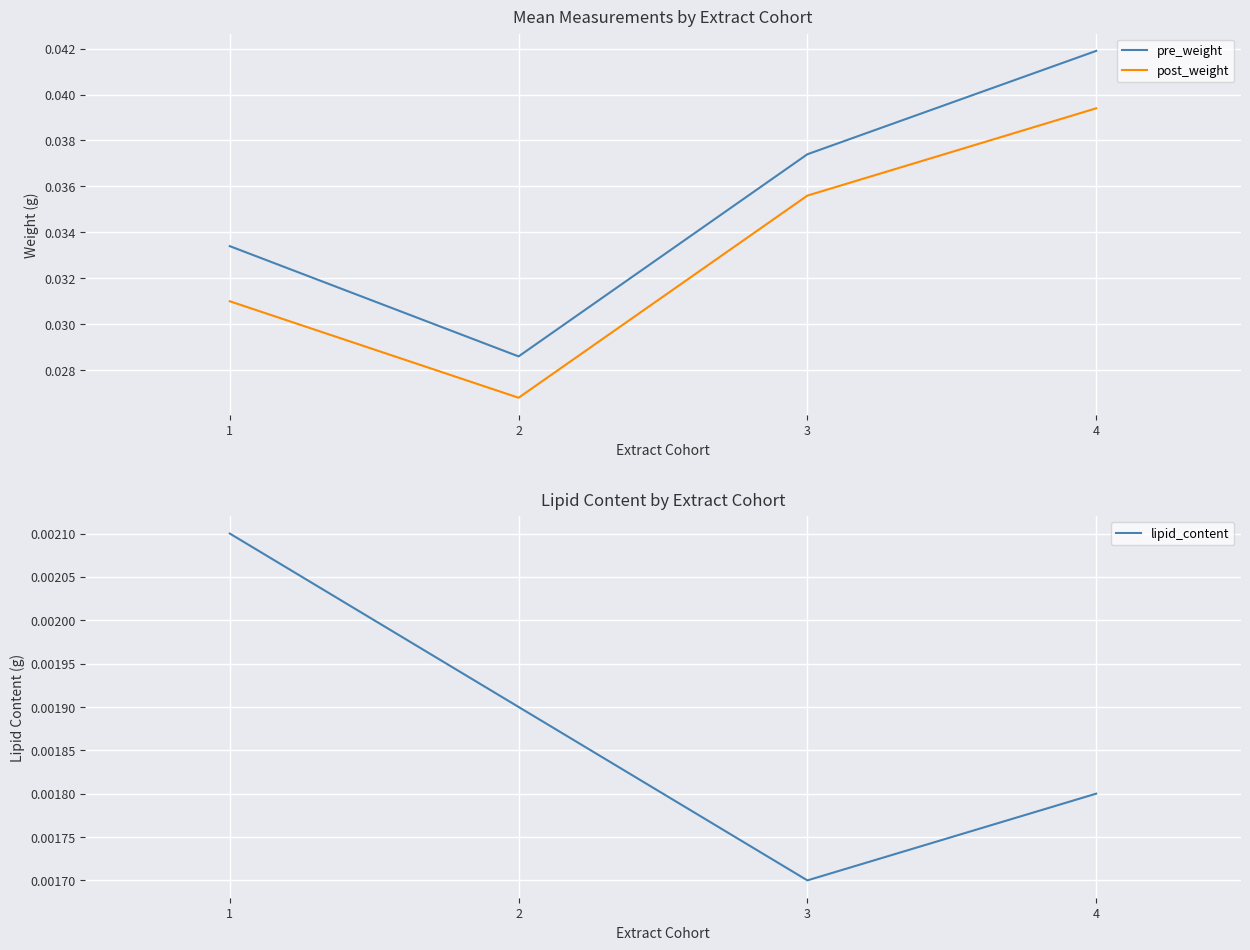

At which label is lipid_content closest to 0?

3